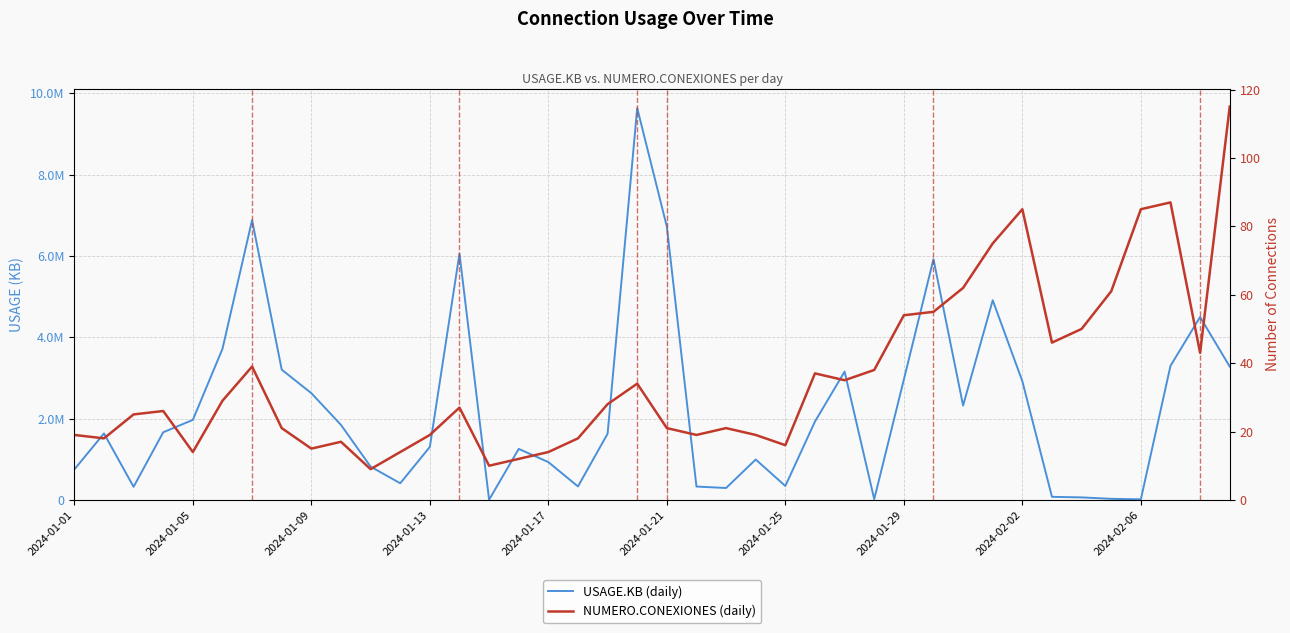

What is the difference between the second highest and minimum values in the NUMERO.CONEXIONES (daily) series?

78